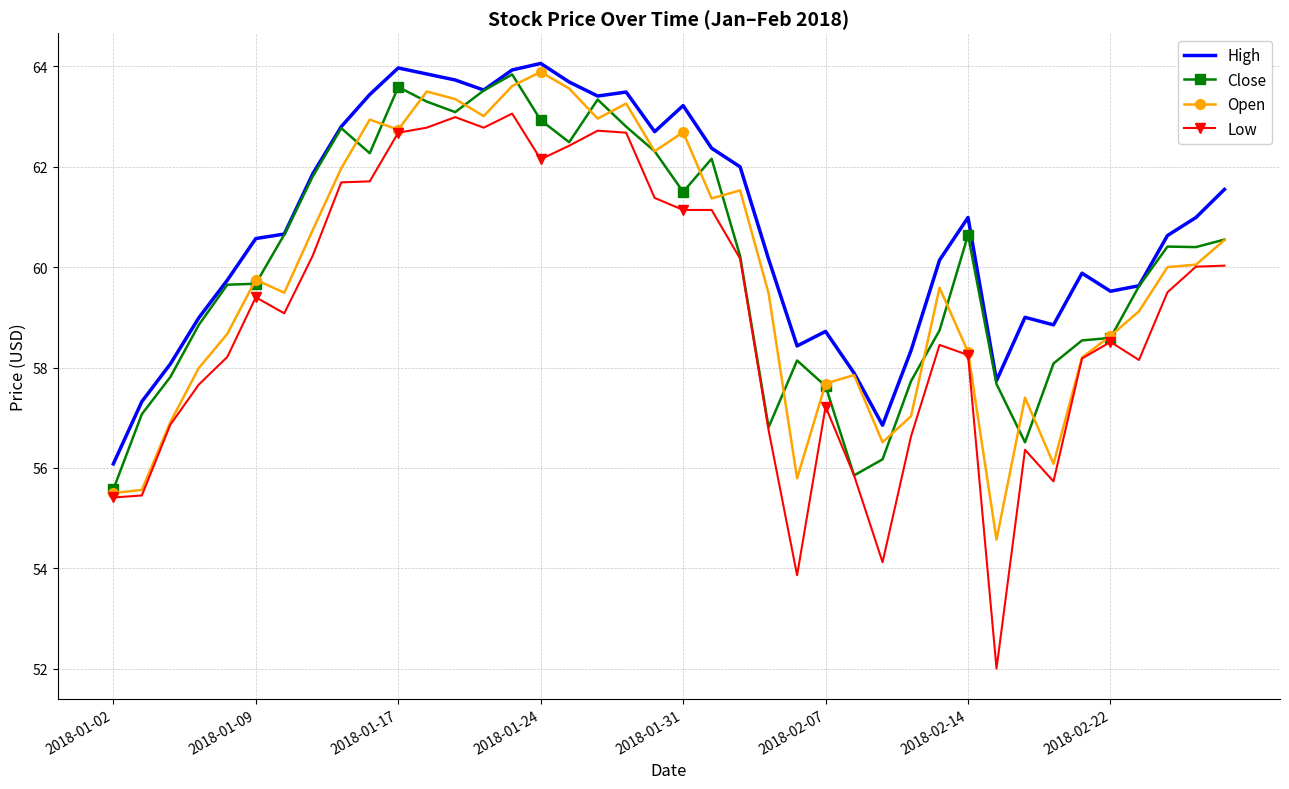

What is the highest value of the Close series?

63.8